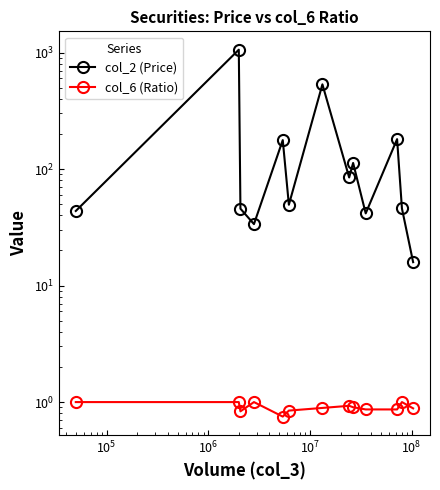

How many lines are shown in the chart?

2